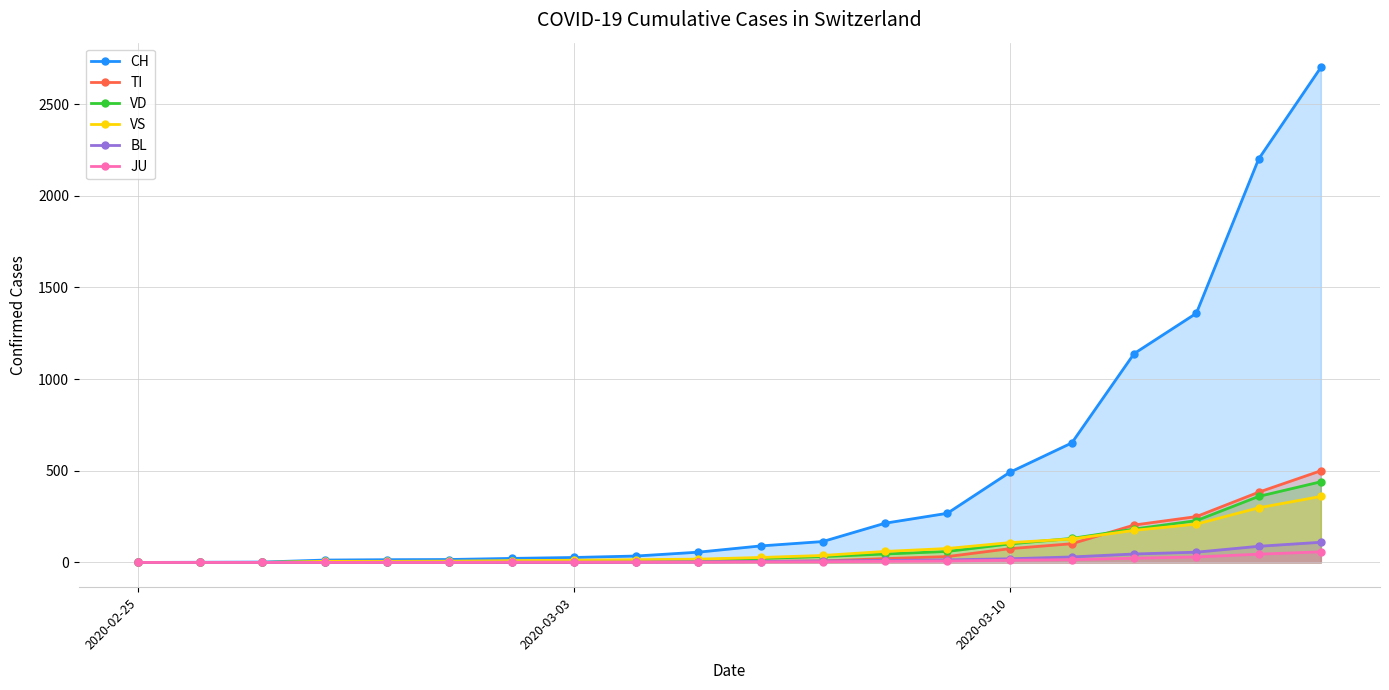

Which series ends up on top after the final intersection of TI and VD?

TI